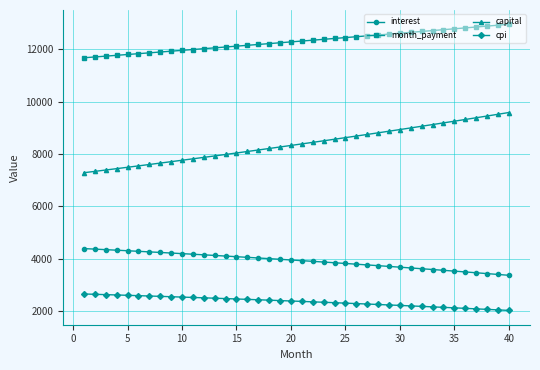

What is the average value of the capital series?

8379.9